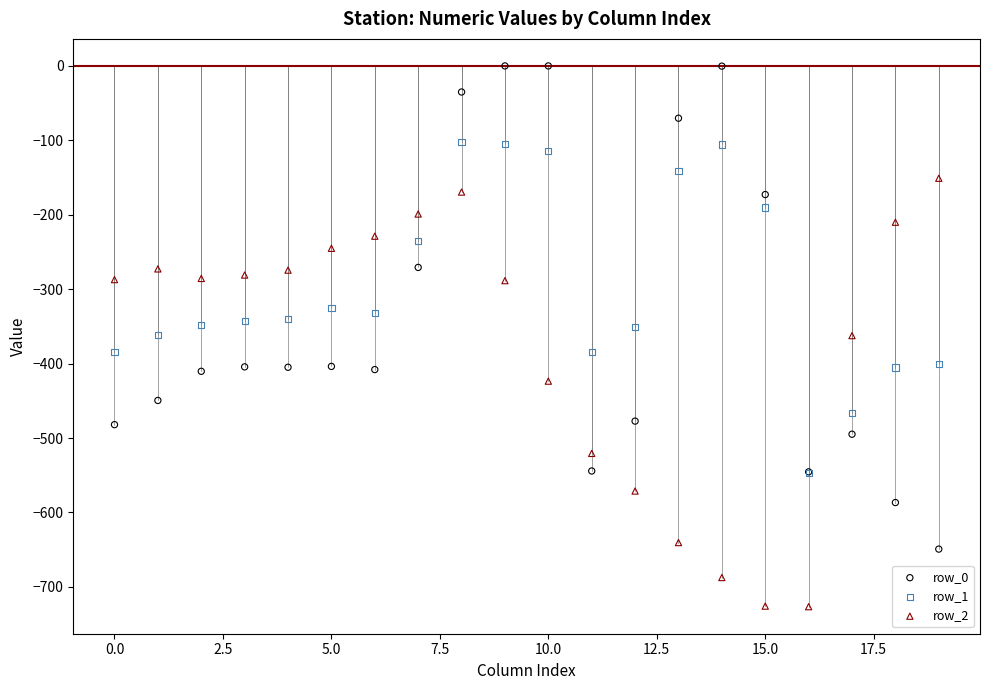

Which series has the widest spread of Y values?

row_0